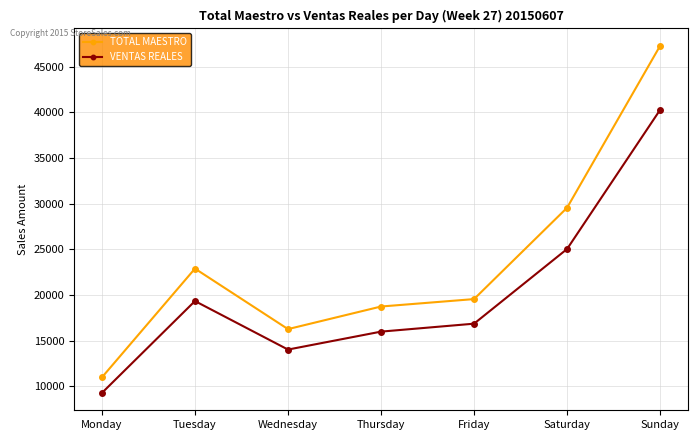

At which label is TOTAL MAESTRO closest to 29130?

Saturday